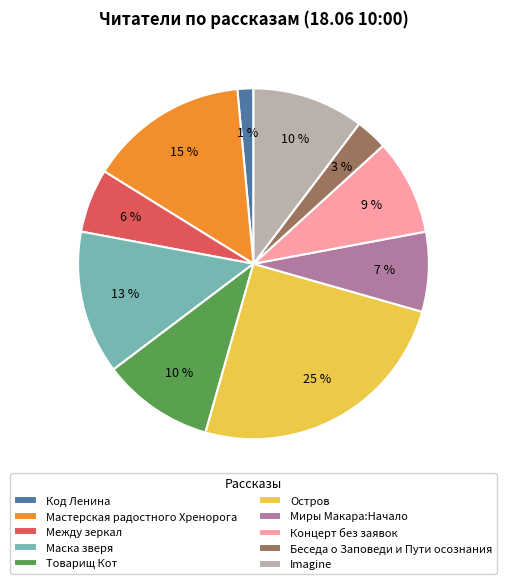

What percentage is the Между зеркал slice, to the nearest percent?

6%